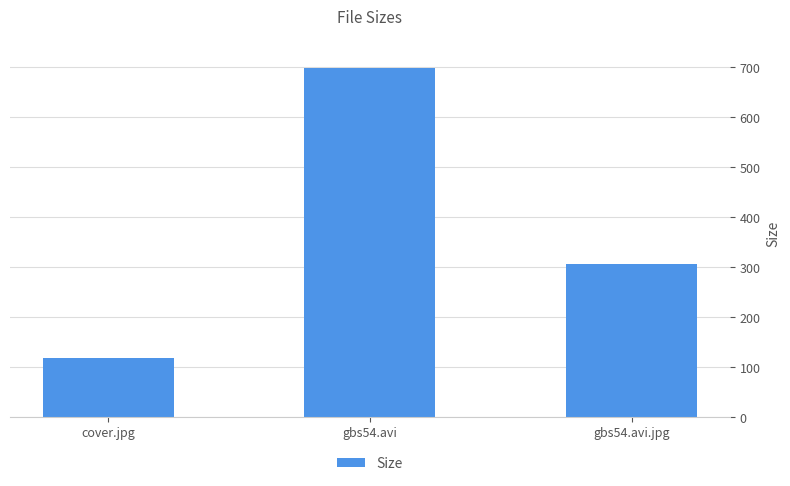

At which label is the value closest to 409?

gbs54.avi.jpg